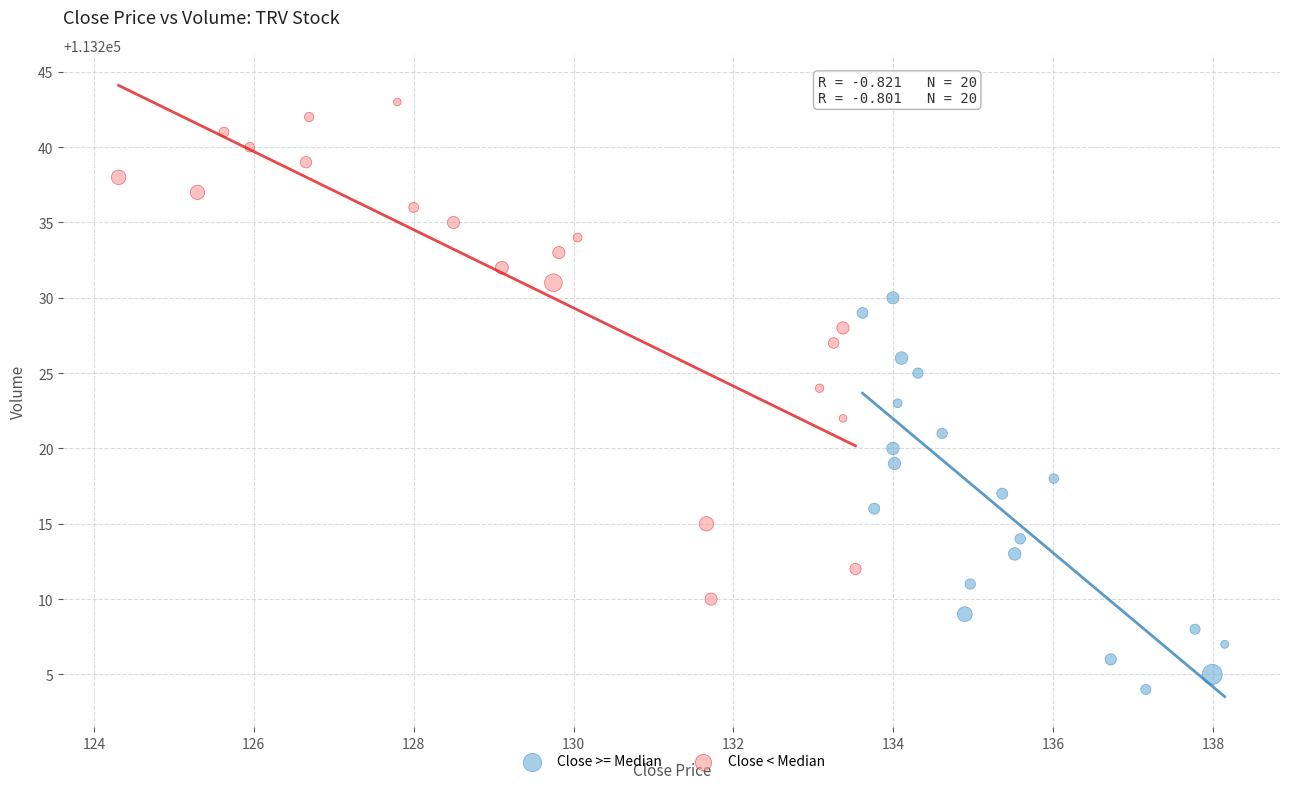

Which series reaches the minimum Y coordinate?

Close >= Median